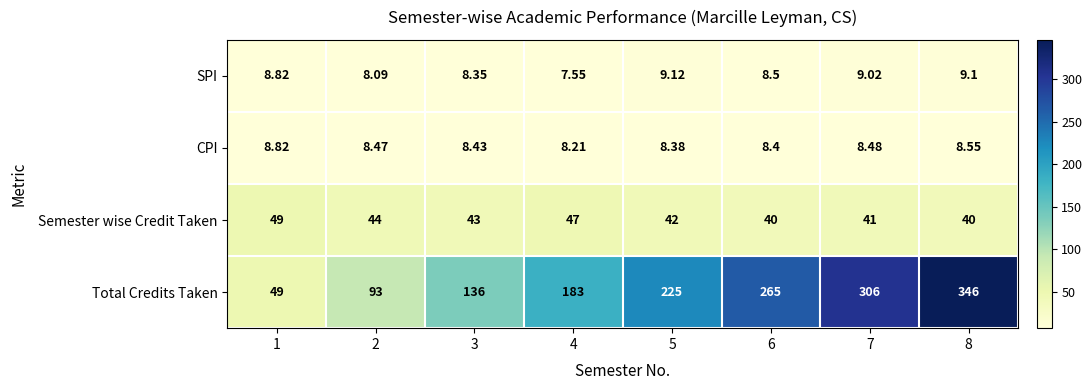

At which category does the chart reach its minimum across all series?

4